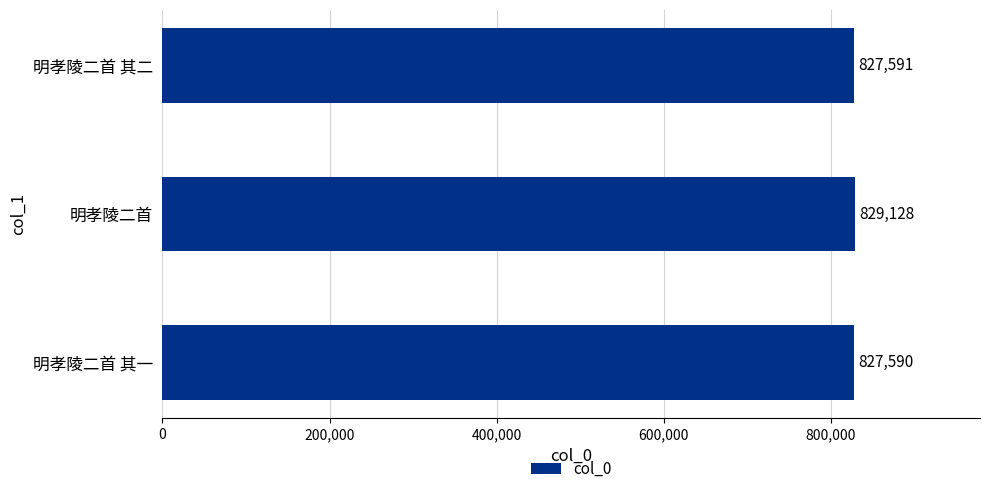

What is the ratio of the value at 明孝陵二首 其二 to the value at 明孝陵二首?

1.0